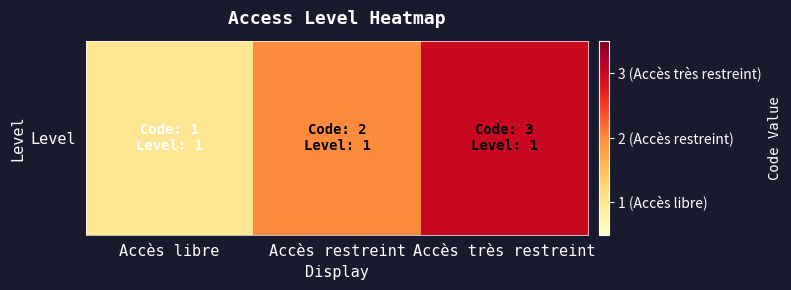

Reading left to right, extract all data points from this chart.

1	2	3